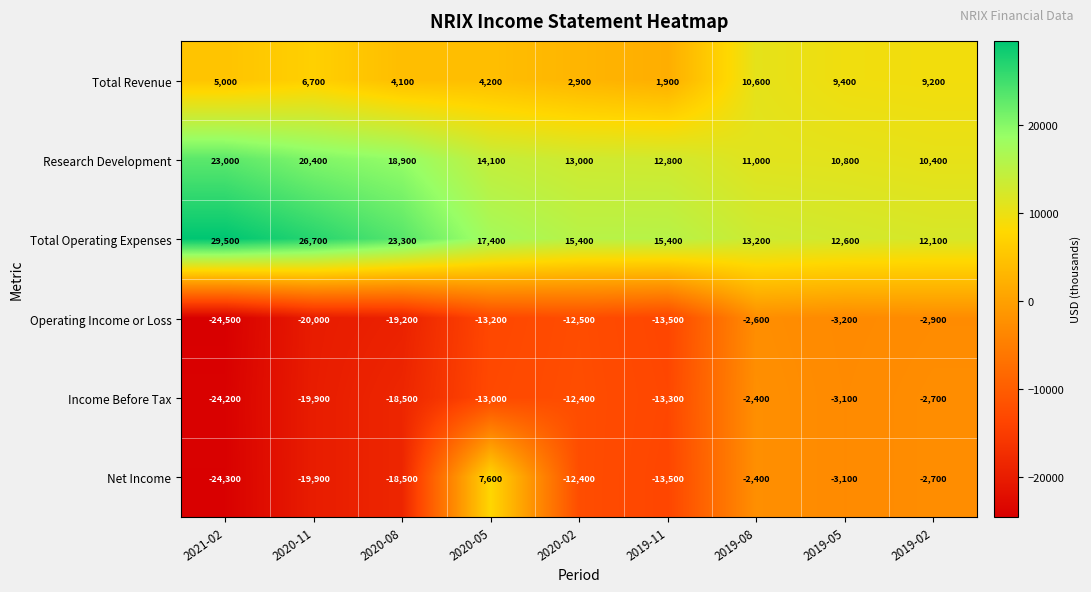

What is the difference between the Research Development values at 2021-02 and 2020-08?

4100